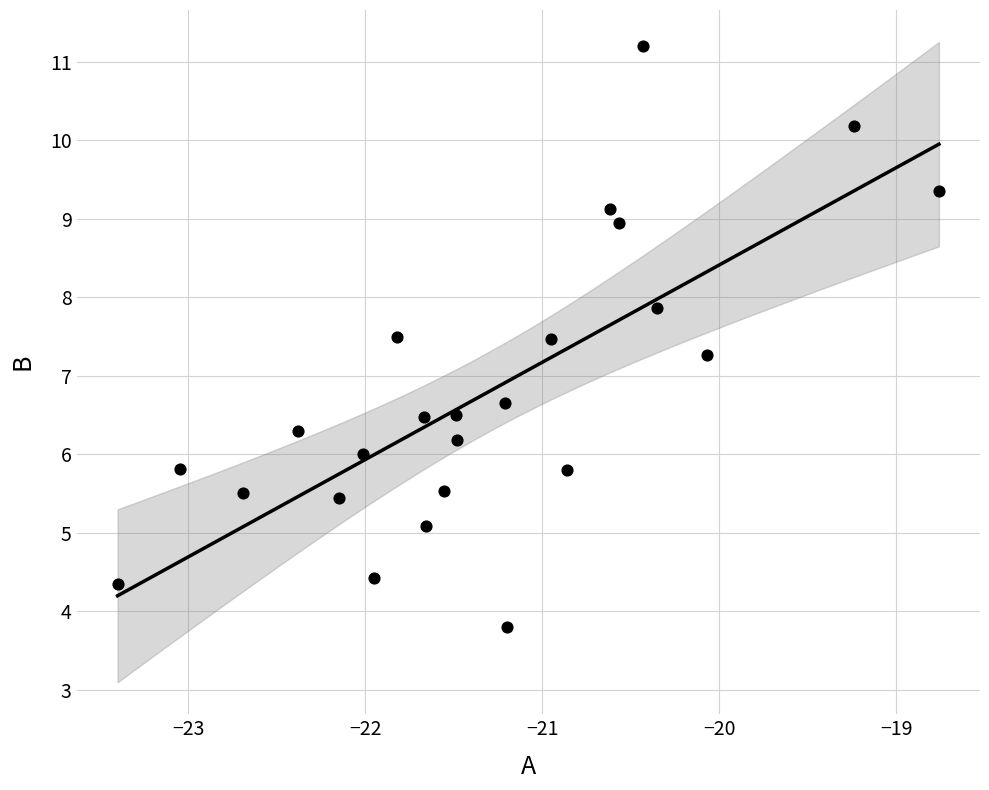

What is the range of X values (max minus min)?

4.6